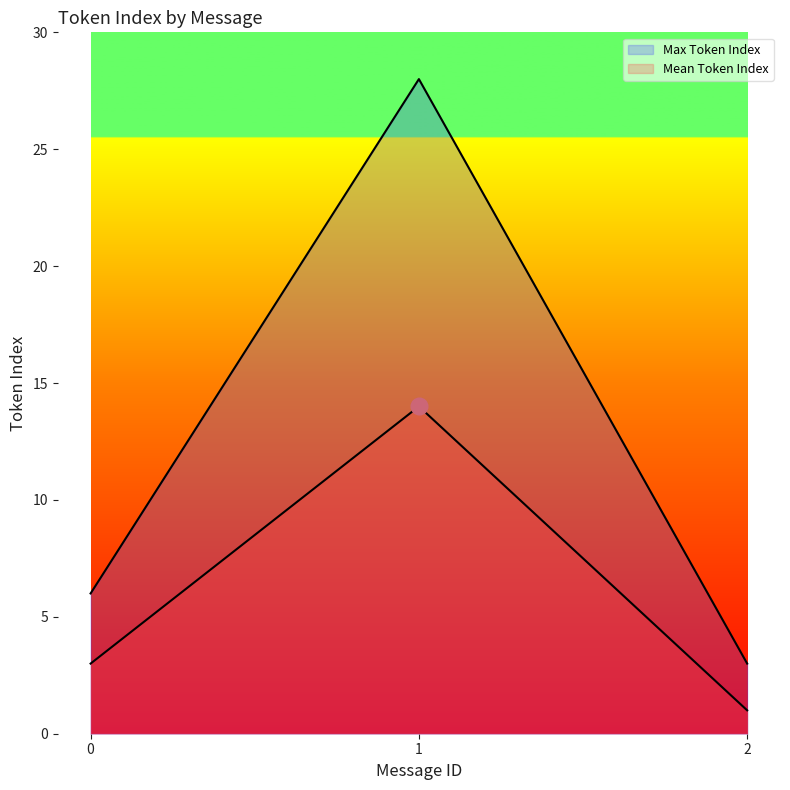

Is the value of Mean Token Index at 2 greater than the value of Max Token Index at 1?

No